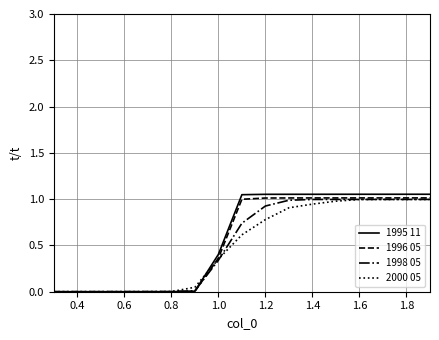

What is the average value of the 1995 11 series?

0.6